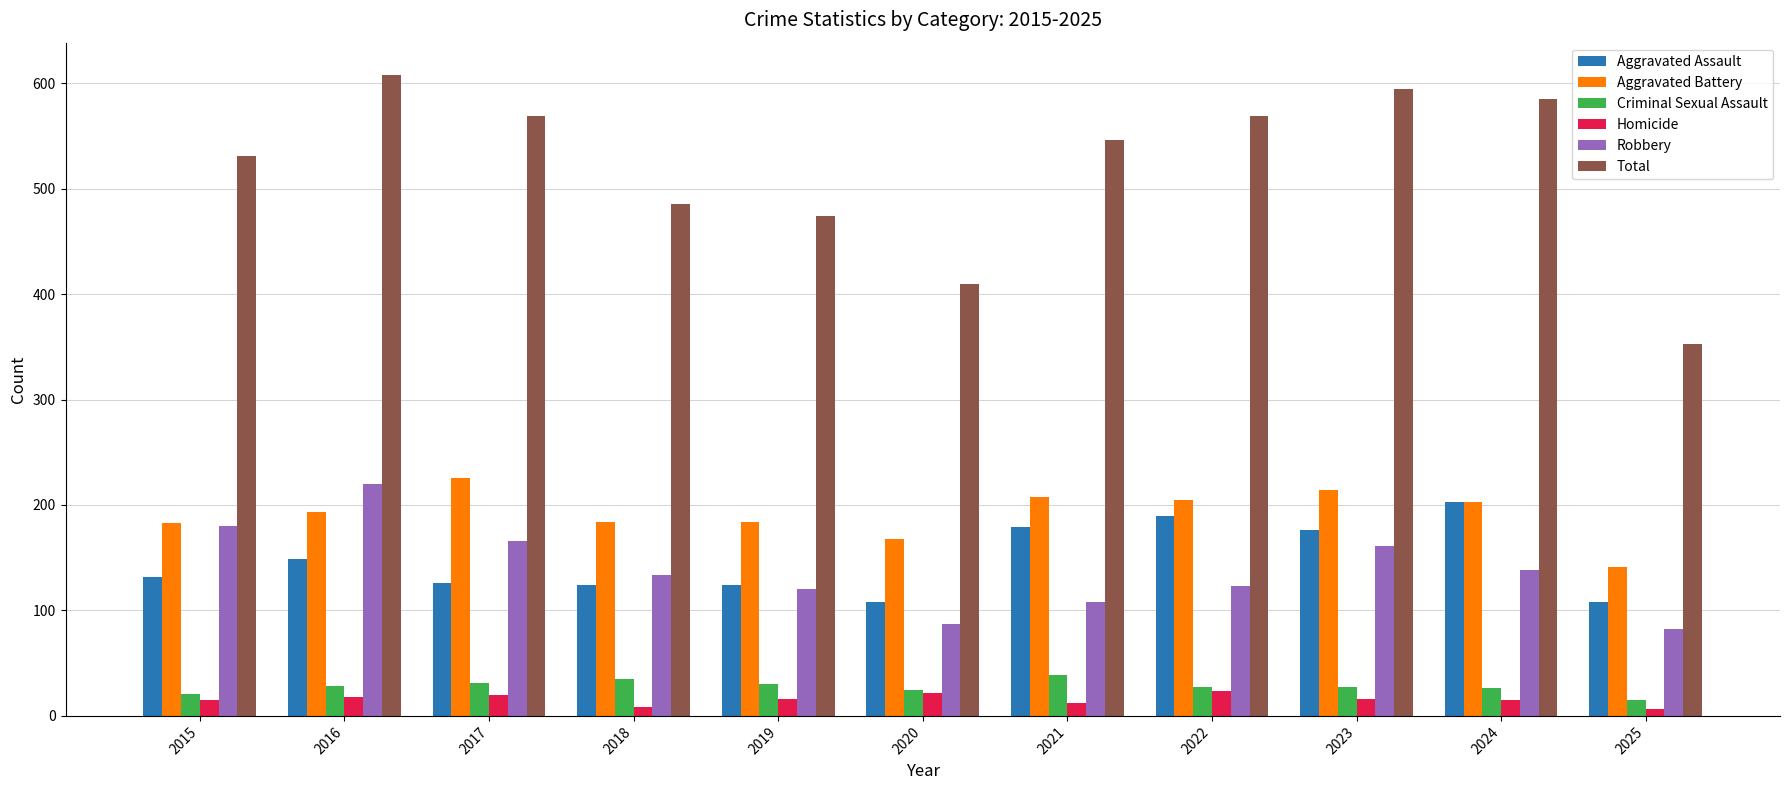

What are all the series names shown in the legend?

Aggravated Assault, Aggravated Battery, Criminal Sexual Assault, Homicide, Robbery, Total